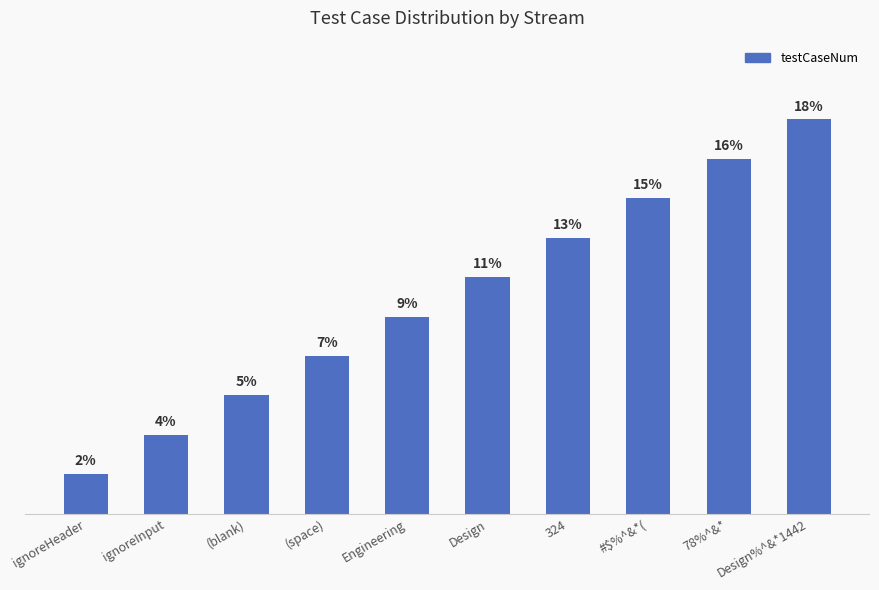

What is the label of the 3rd bar from the left?

(blank)